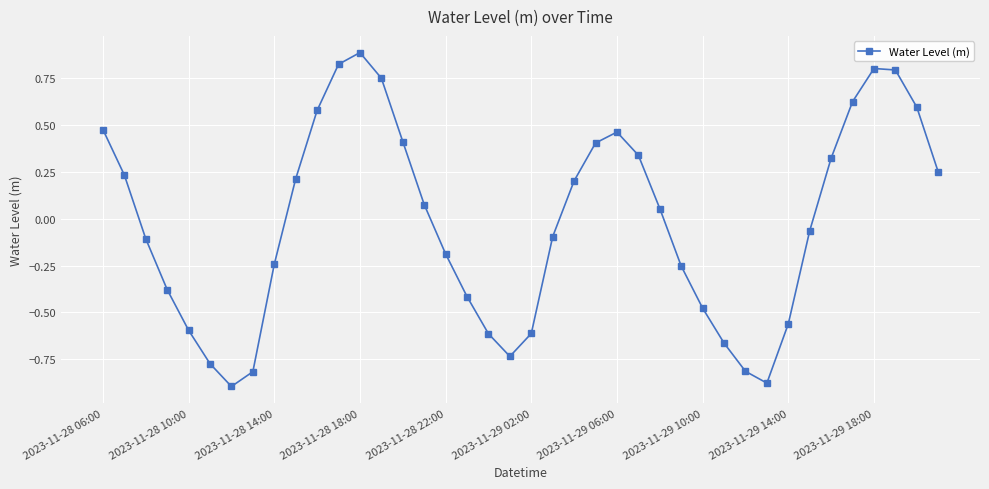

What is the greatest value displayed?

0.9